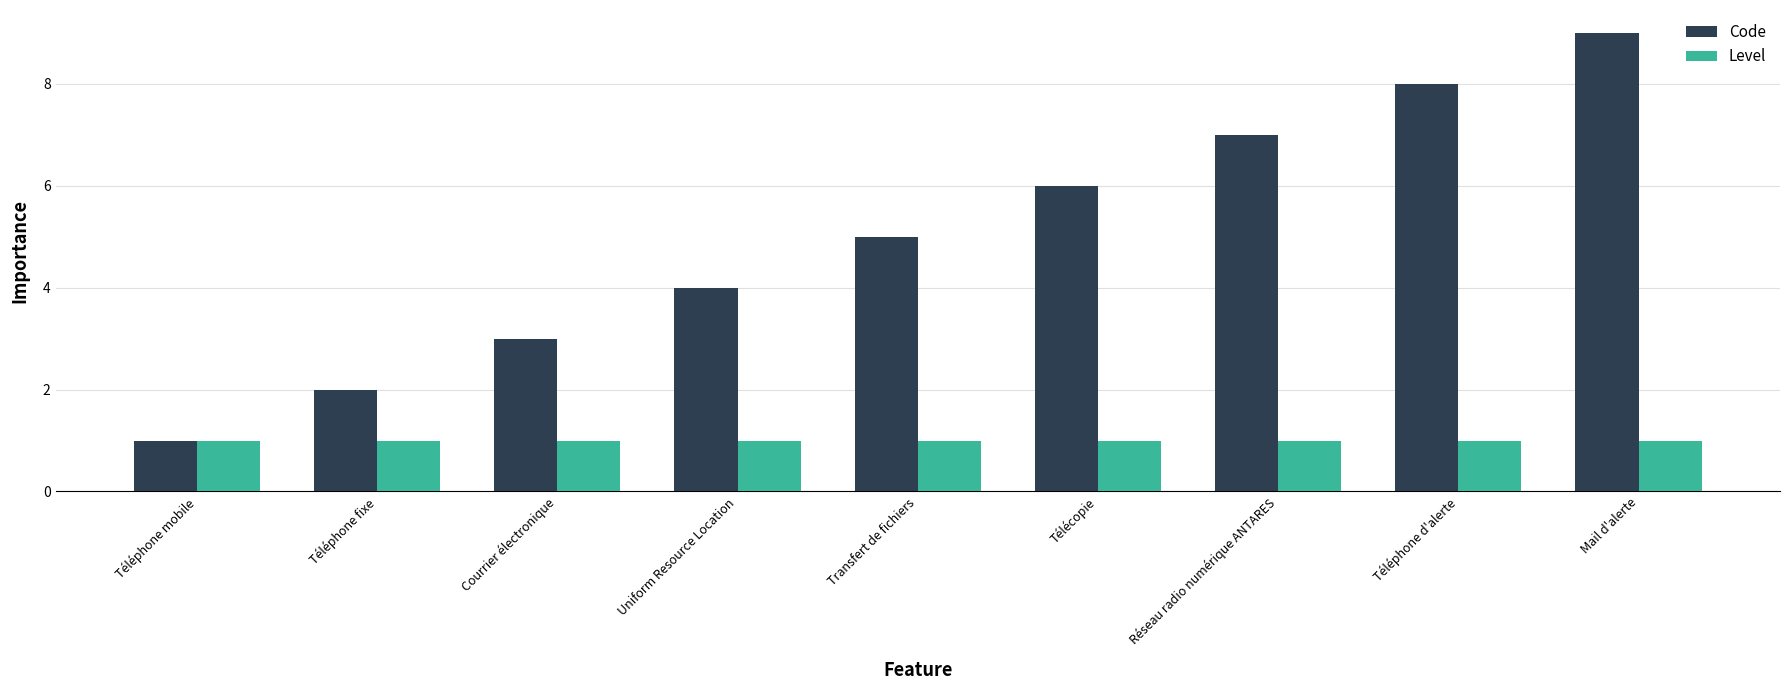

What is the difference between the maximum and second lowest values in the Code series?

7